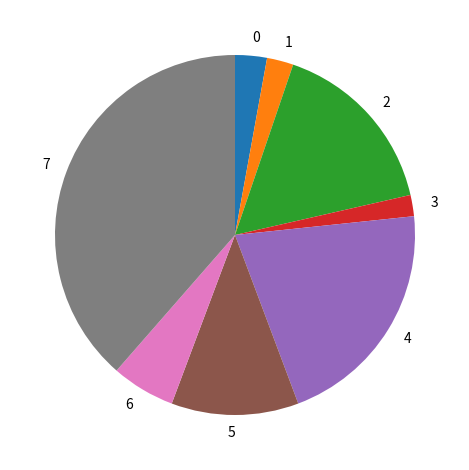

Which slice is the largest?

7